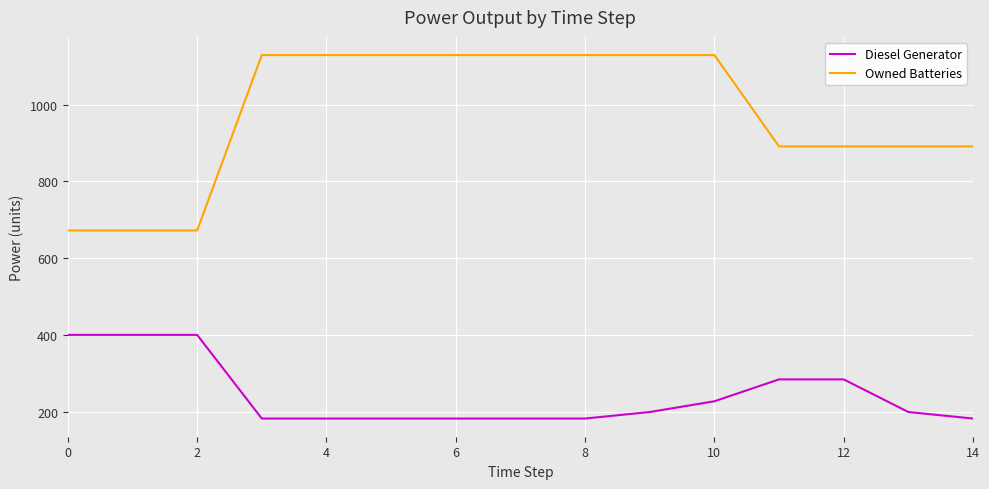

True or false: Diesel Generator and Owned Batteries cross at least once.

False